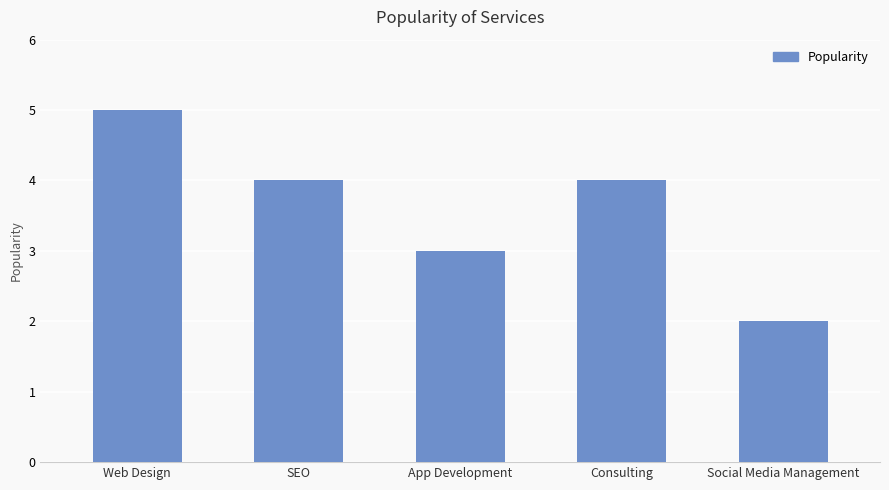

What is the average value?

4